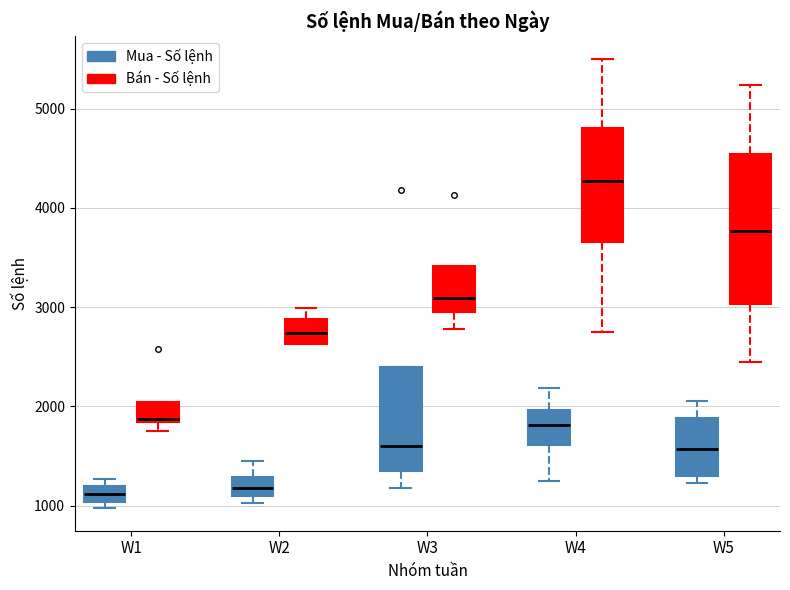

Which box is the tallest, from its lower edge to its upper edge?

W5 (Bán - Số lệnh)